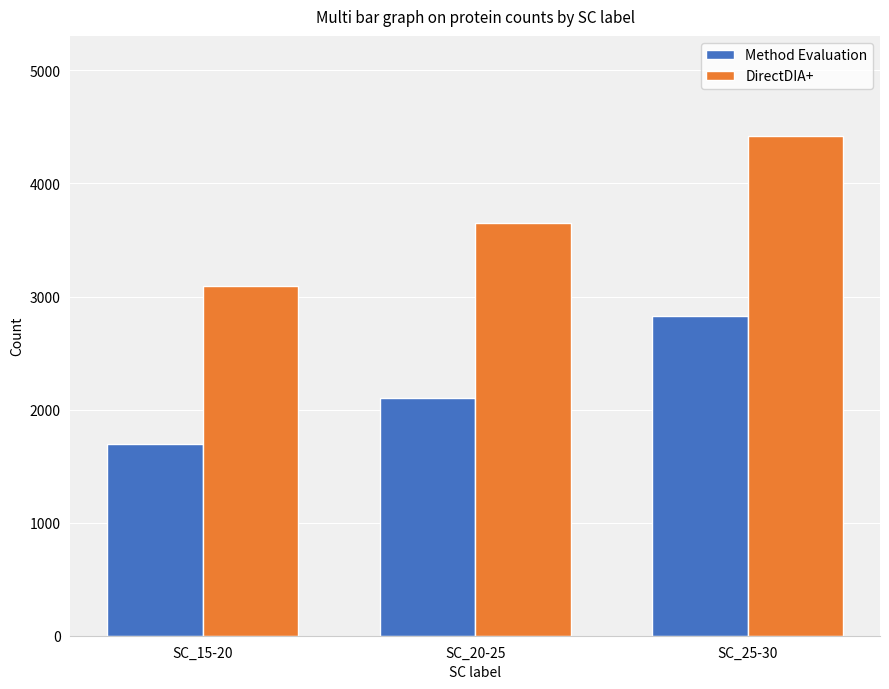

What is the spread (max minus min) of values at SC_25-30?

1595.2